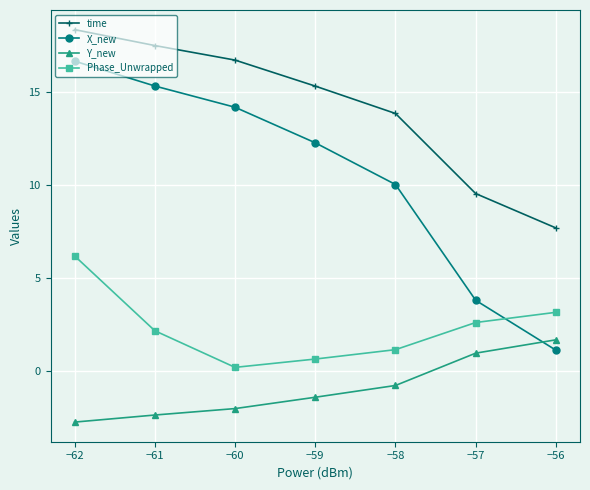

True or false: Phase_Unwrapped and time intersect in this chart.

False